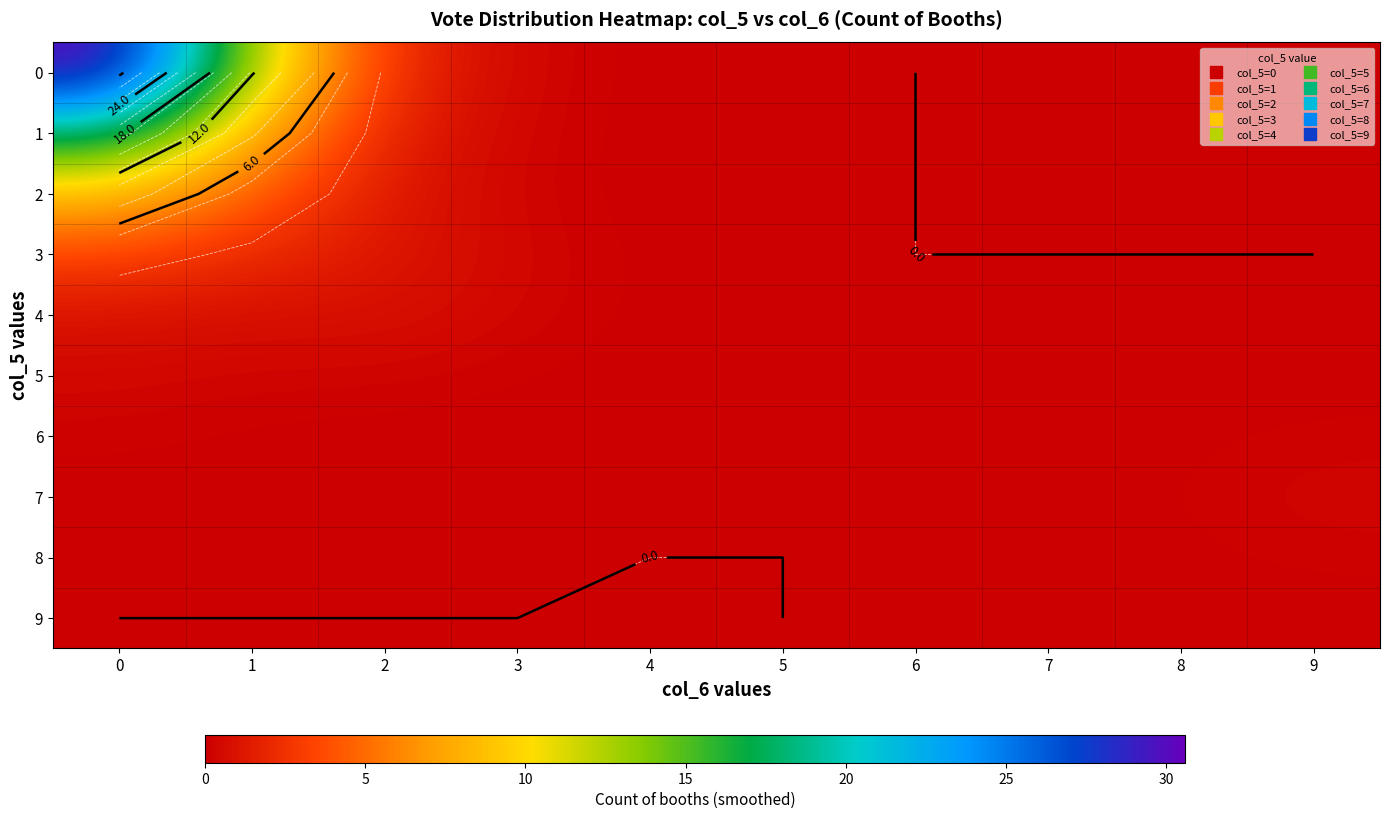

Is it true that 9 equals 0.0 at 6?

True